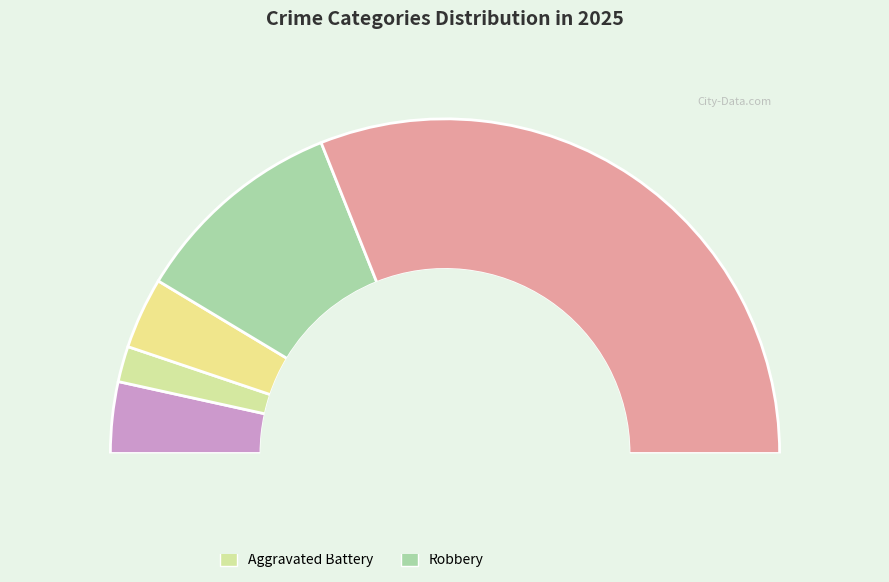

To the nearest percent, what is the average slice percentage?

20%